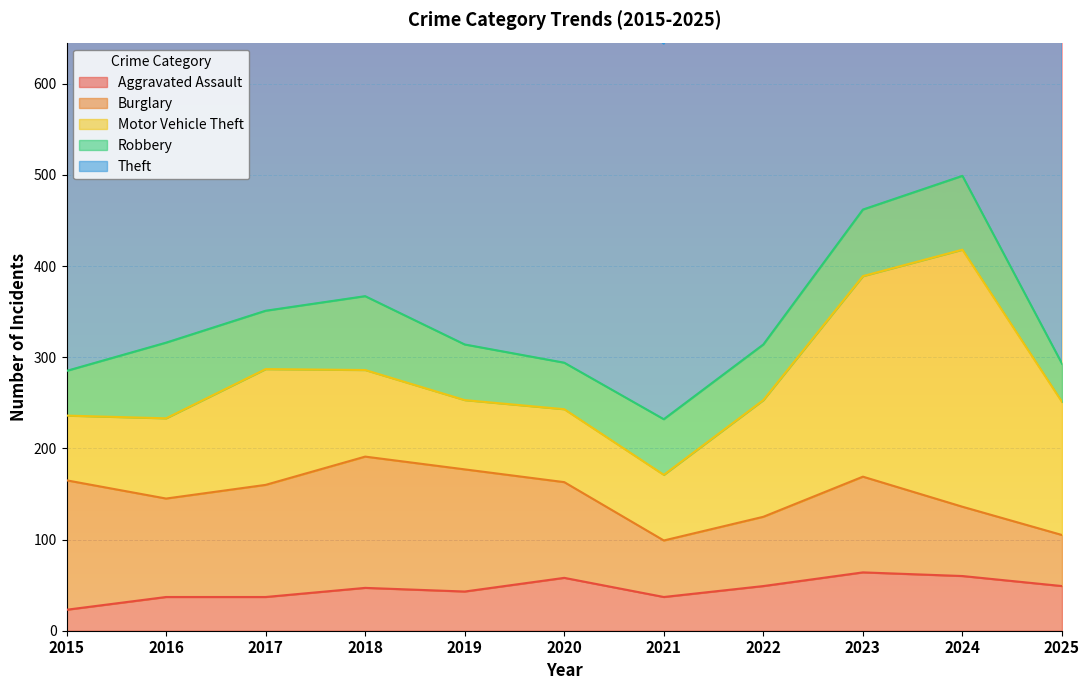

At which label does Robbery first exceed 61?

2016